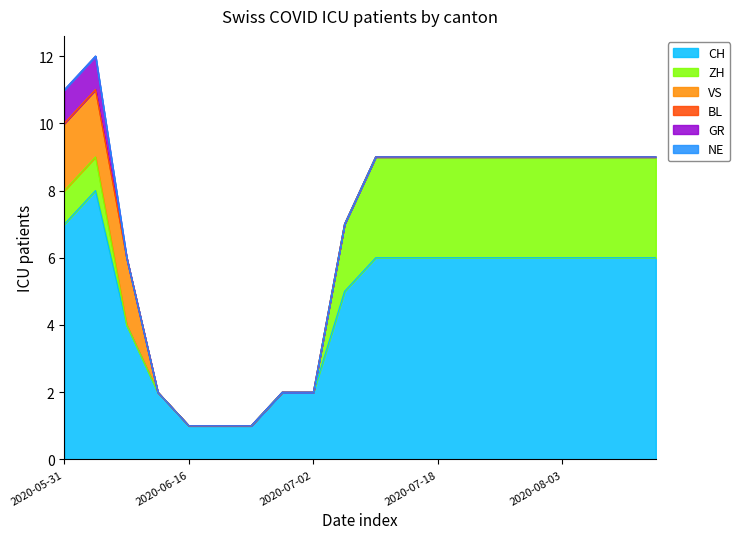

True or false: ZH and VS cross at least once.

False